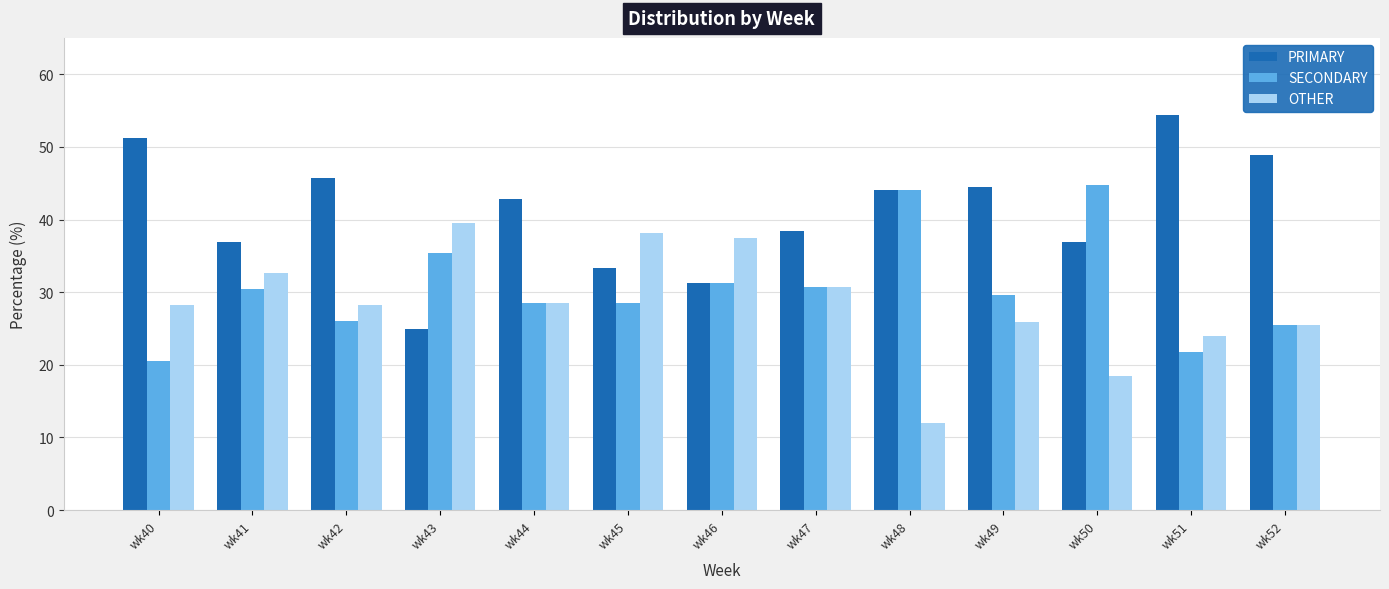

Rank the series by their average value, from highest to lowest.

PRIMARY, SECONDARY, OTHER